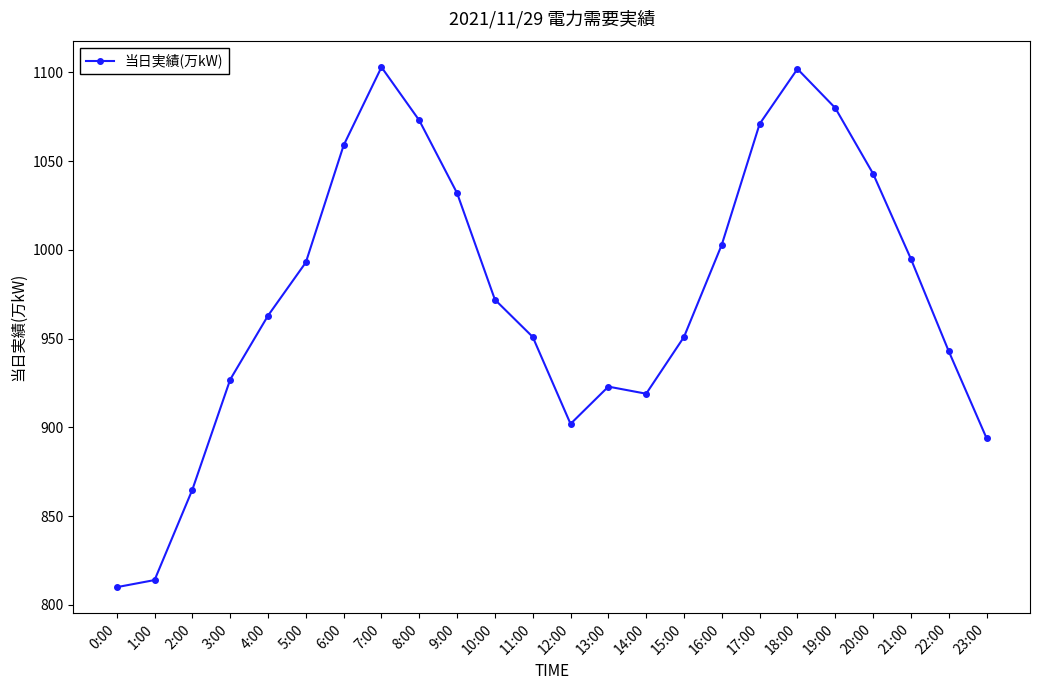

What is the label of the 13th point from the left?

12:00